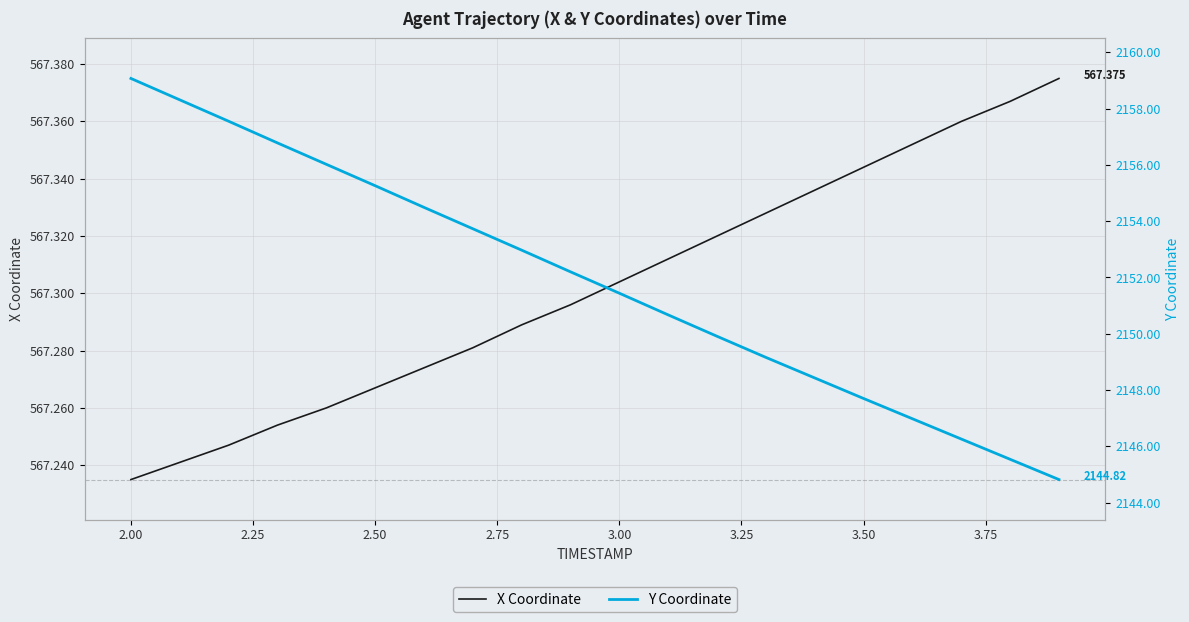

True or false: X and Y cross at least once.

False